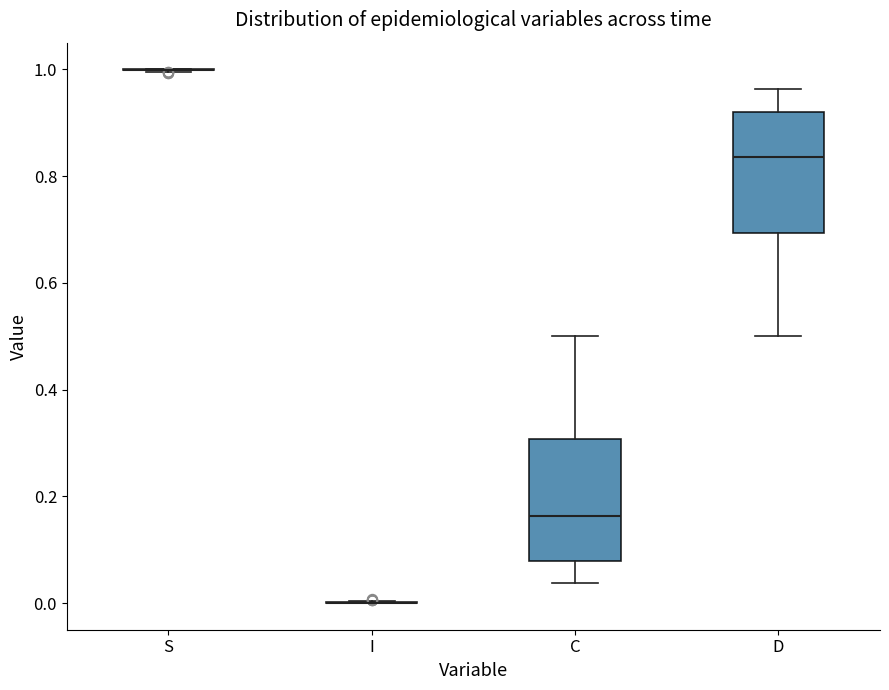

Reading left to right, transcribe this box plot: for each box, give where its median line is, the range the box spans, and where its two whiskers end, as read against the y-axis. The values are not printed on the chart, so give them approximately, as read against the axis.

S: box collapsed to a line at 1.00, whiskers 1.00 to 1.00
I: box collapsed to a line at 0.00, whiskers 0.00 to 0.00
C: median 0.16, box 0.08 to 0.30, whiskers 0.04 to 0.50
D: median 0.84, box 0.70 to 0.92, whiskers 0.50 to 0.96